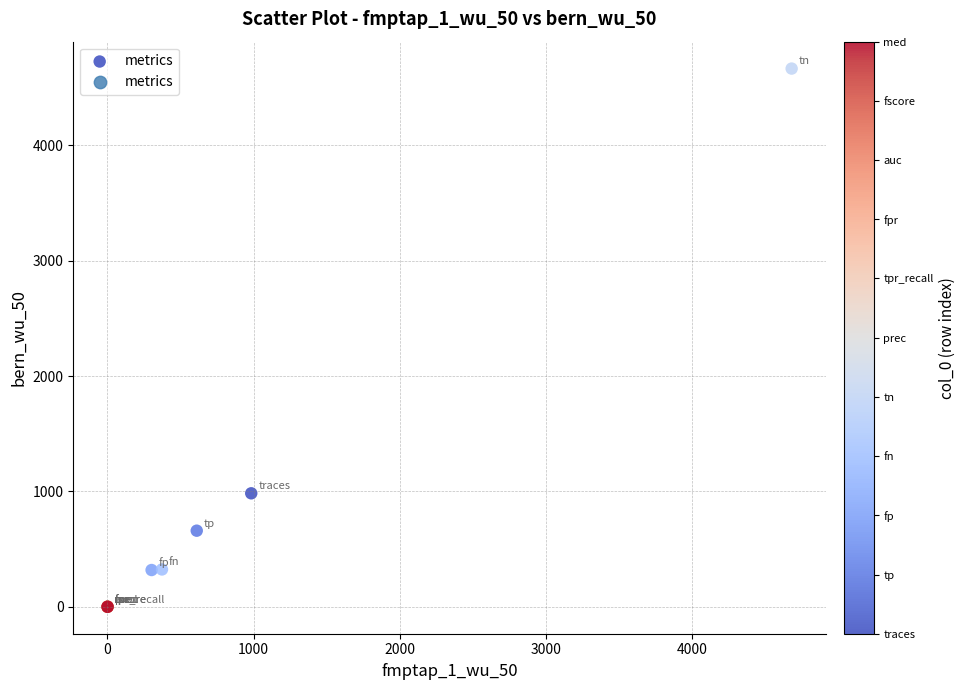

What Y value in the scatter plot is closest to 2333?

984.0